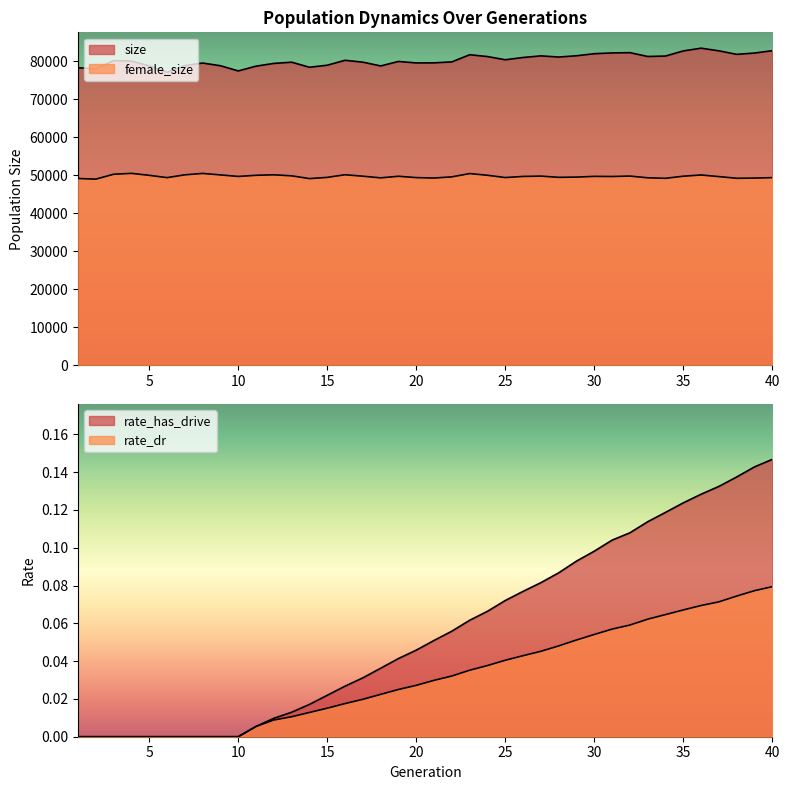

Which category has the lowest value across all series?

1